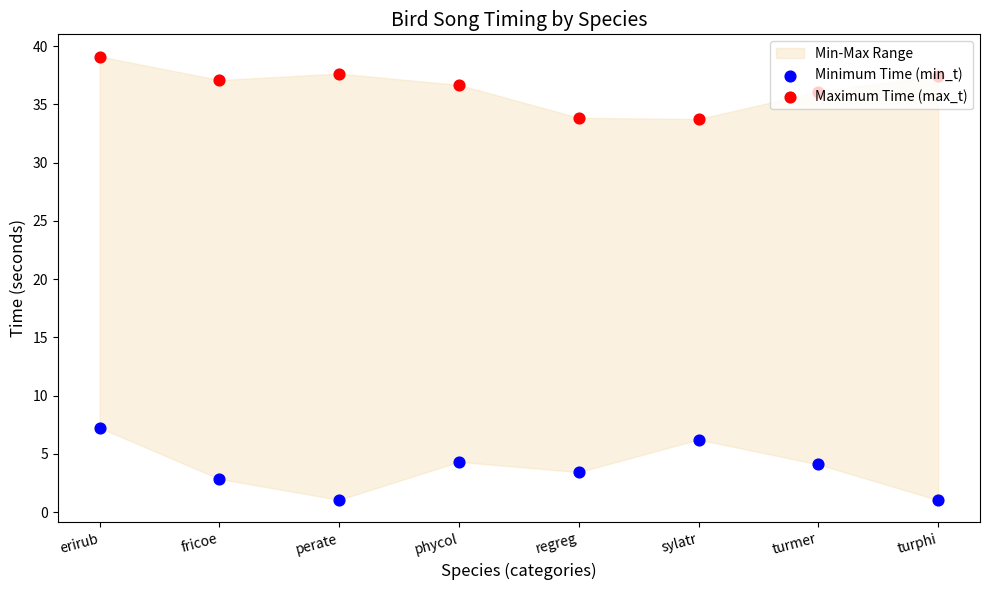

Which series has the widest spread of Y values?

Minimum Time (min_t)